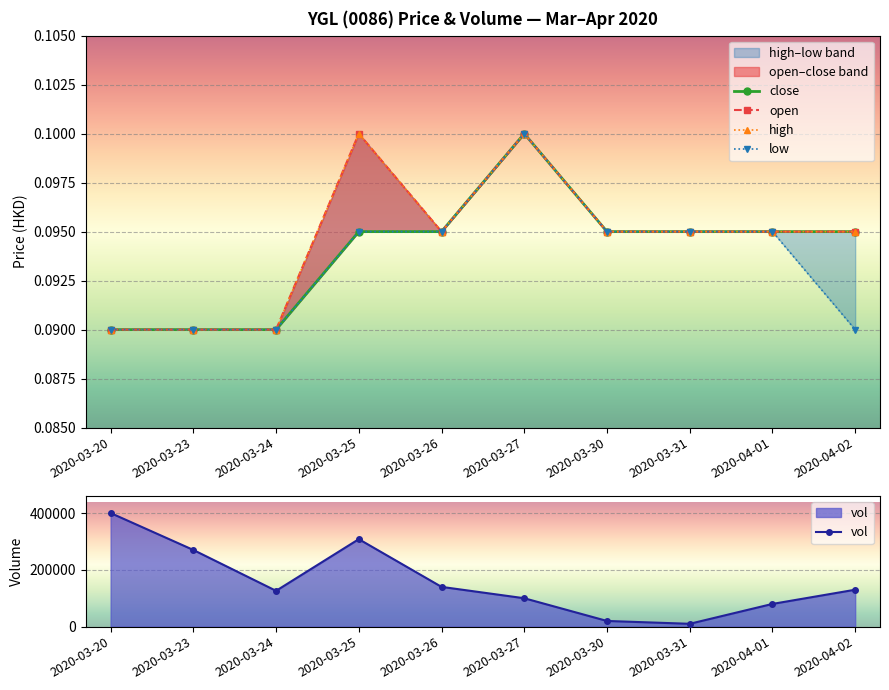

What is the sum of all low values?

0.9